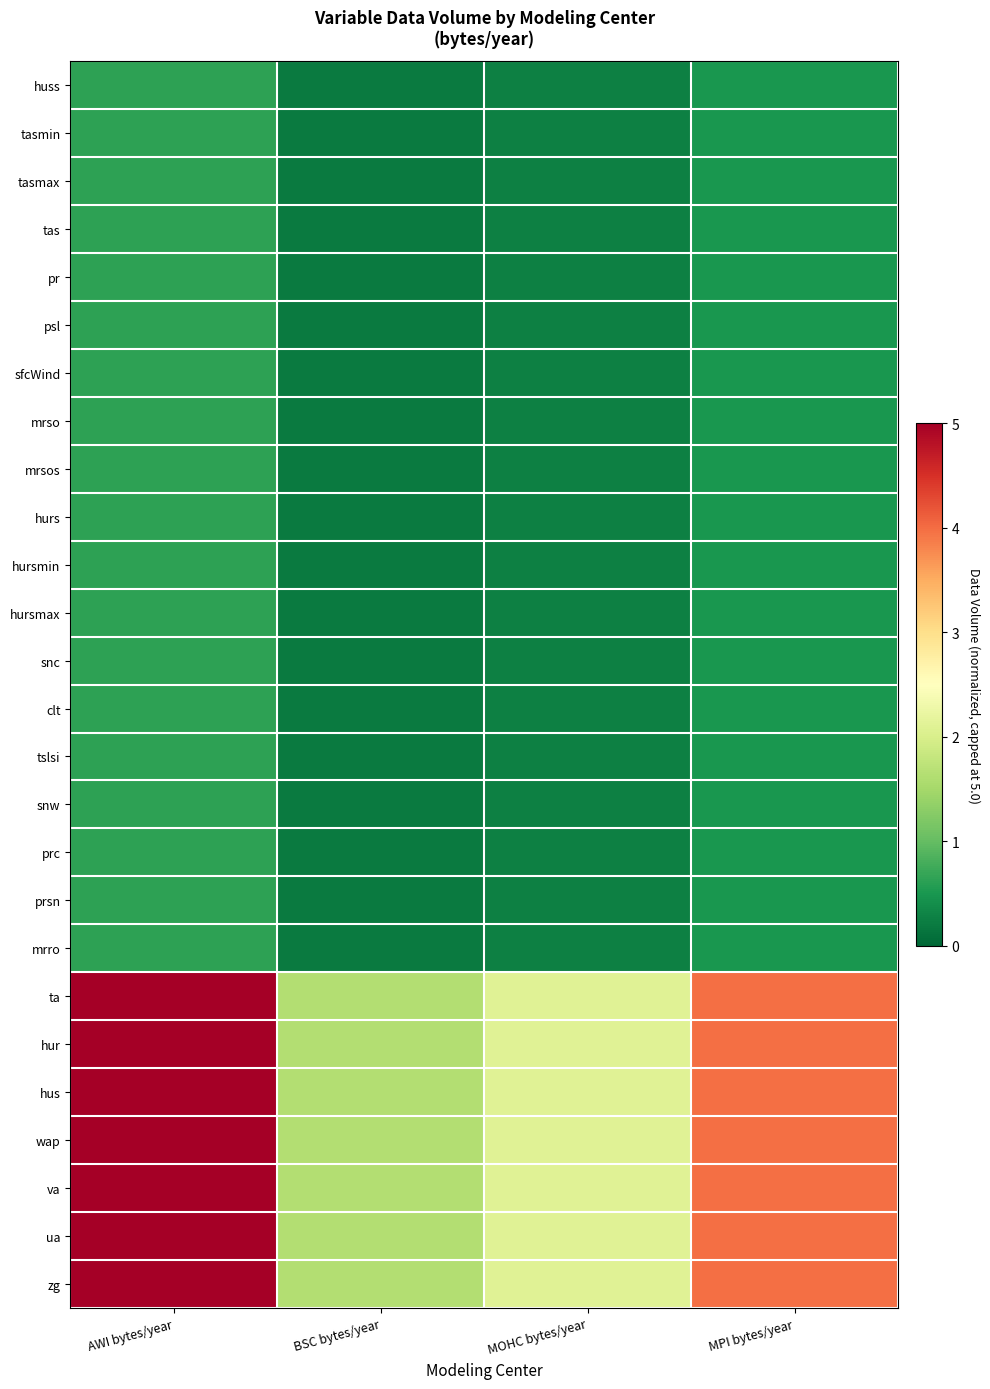

Which series has the widest spread of values?

ta